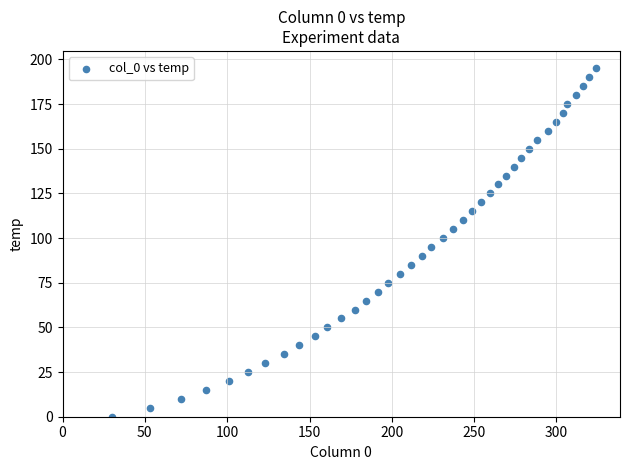

What is the range of Y values (max minus min)?

195